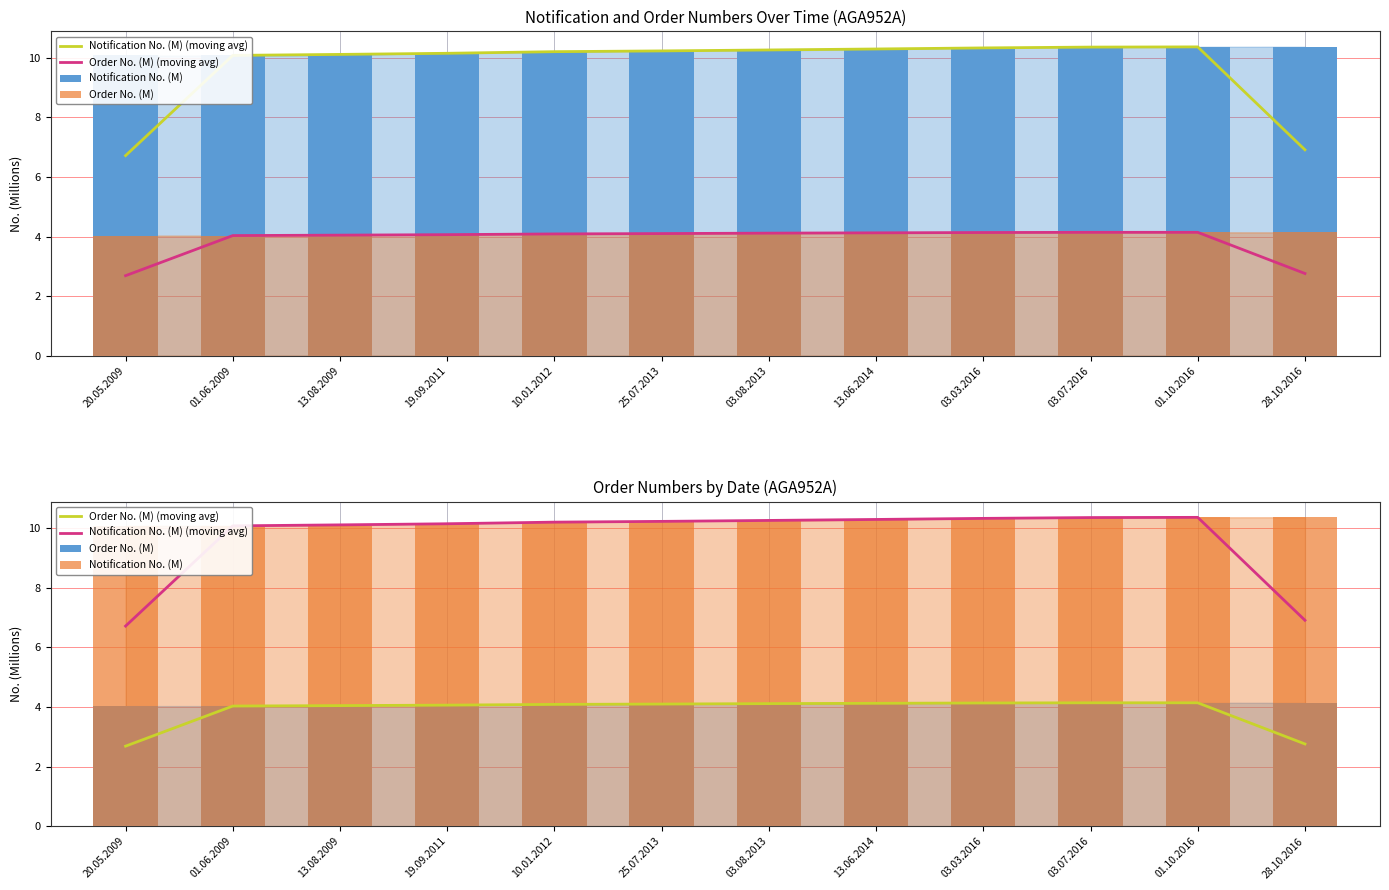

Which series has the largest total across all categories?

Notification No. (M)